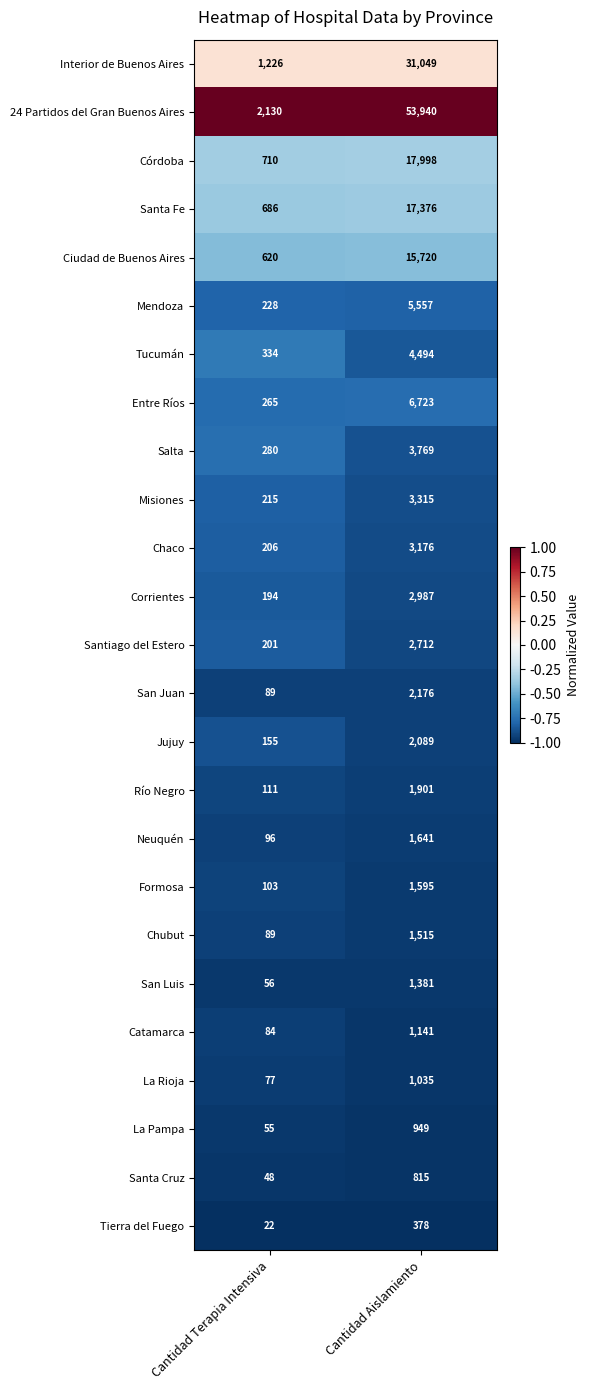

At which label does Tucumán reach its peak?

Cantidad Aislamiento